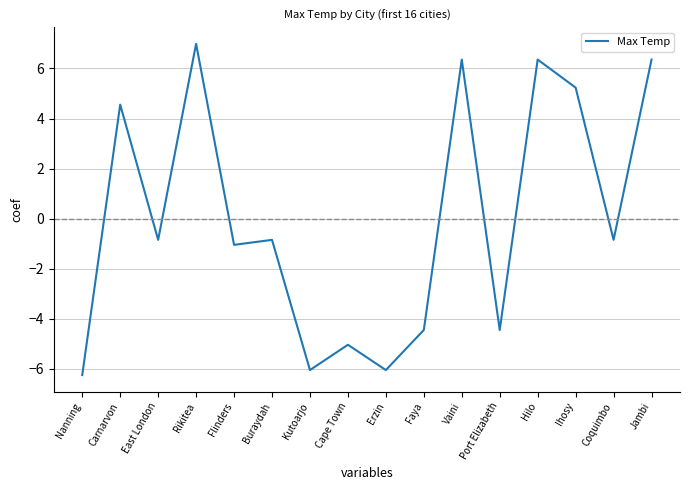

Reading left to right, extract all data points from this chart.

-6.2	4.6	-0.8	7.0	-1.0	-0.8	-6.0	-5.0	-6.0	-4.4	6.4	-4.4	6.4	5.2	-0.8	6.4